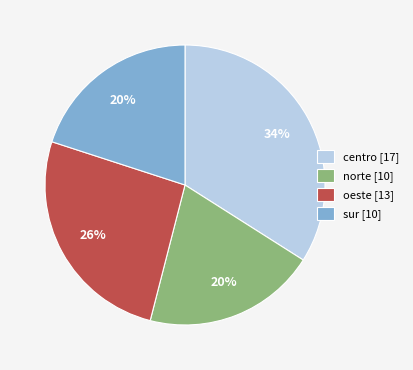

What percentage is the norte [10] slice, to the nearest percent?

20%